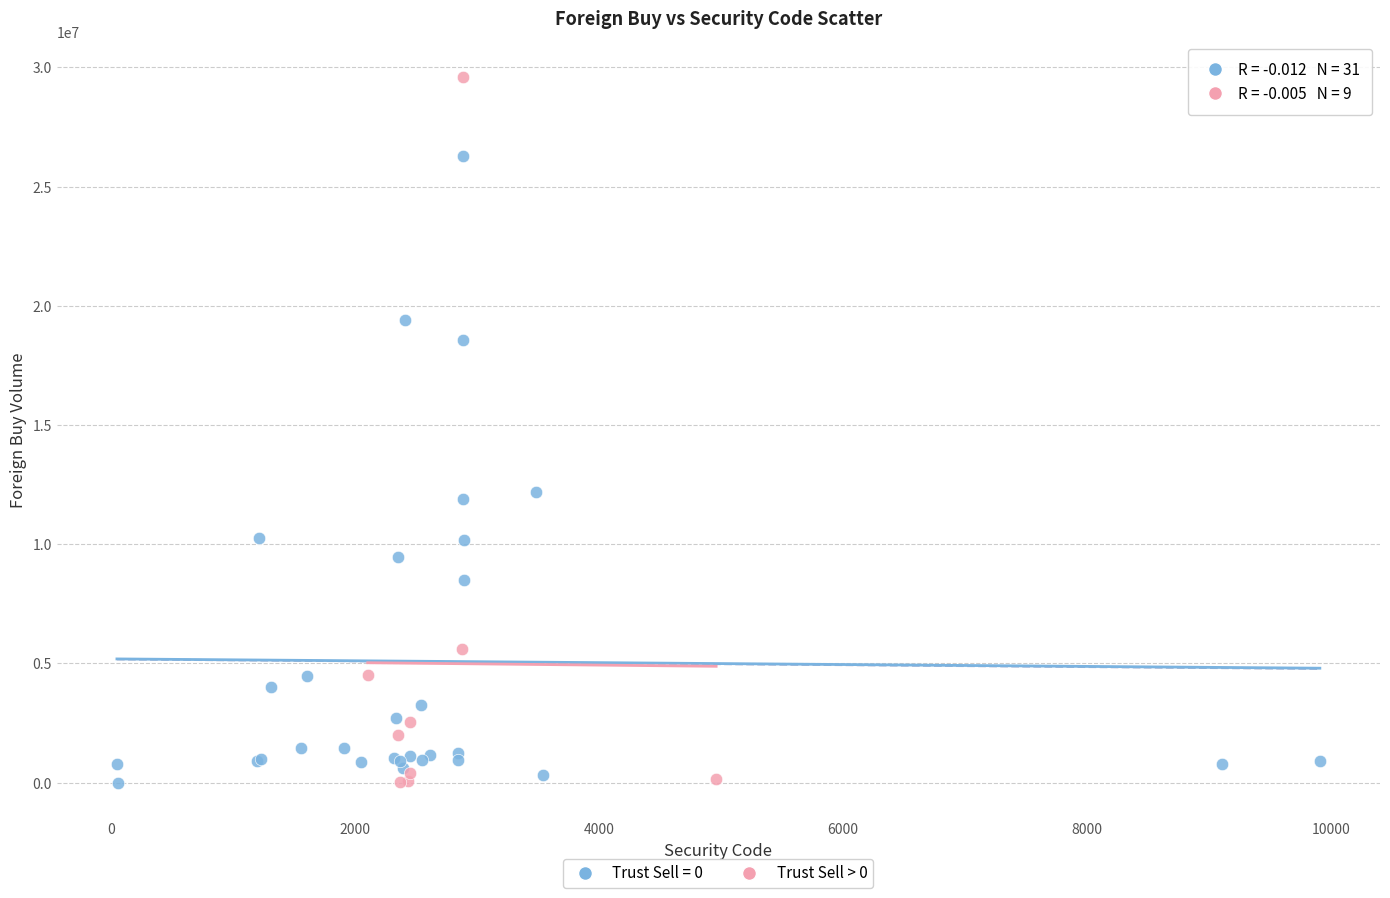

Which series contains the highest Y value?

Trust Sell > 0